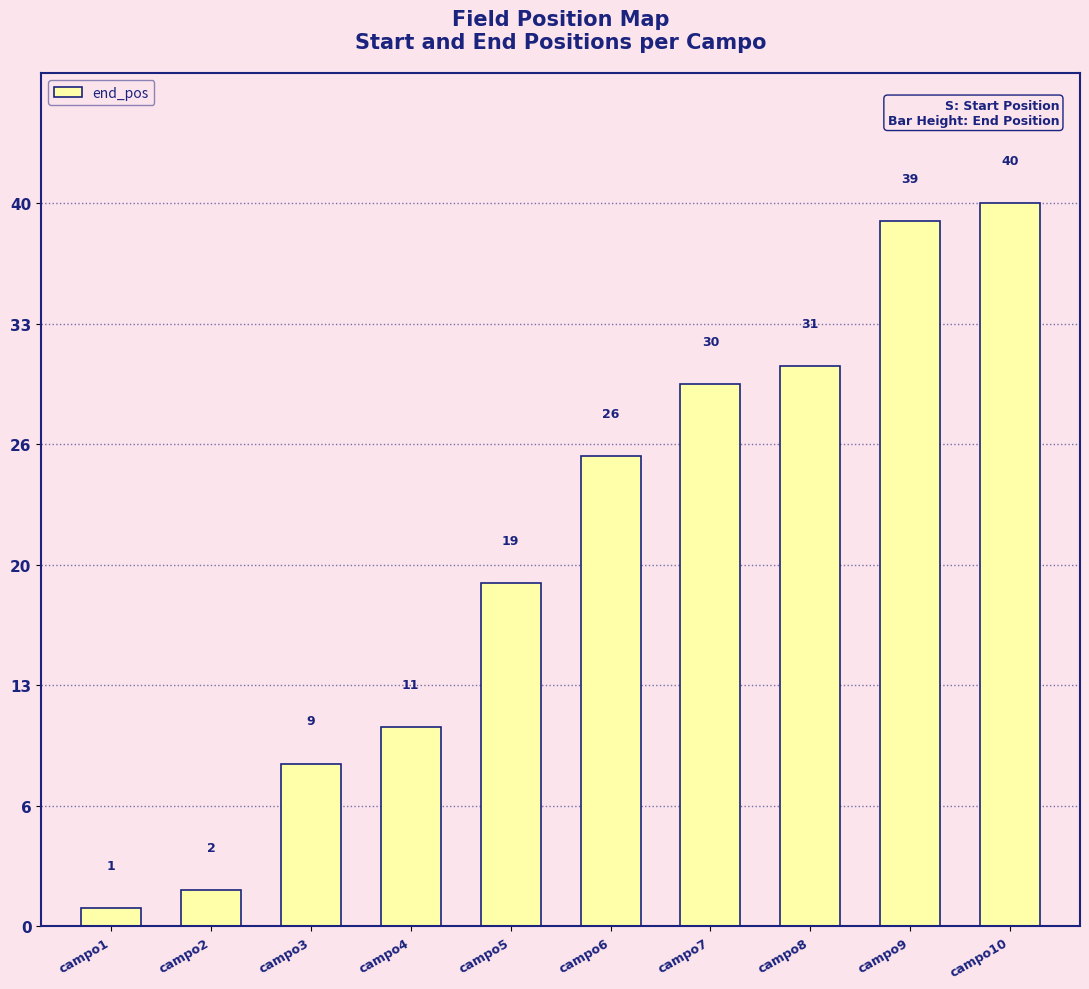

Rank the categories by value from lowest to highest.

campo1, campo2, campo3, campo4, campo5, campo6, campo7, campo8, campo9, campo10